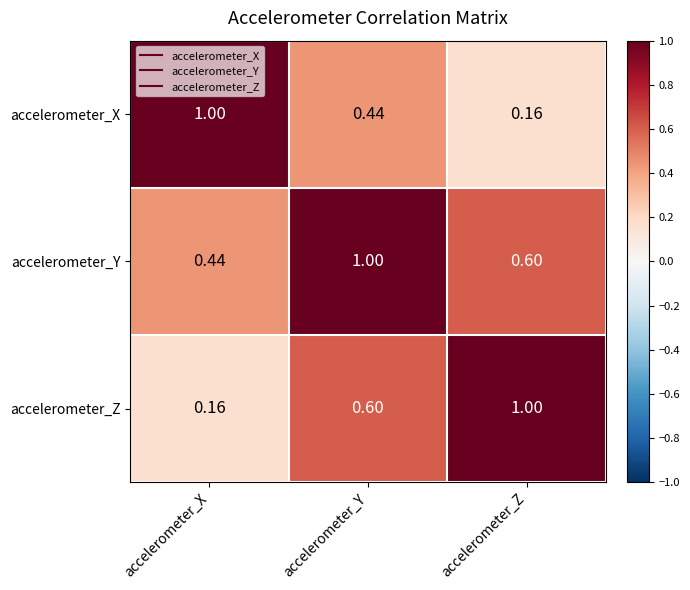

Rank the series by their average value, from lowest to highest.

accelerometer_X, accelerometer_Z, accelerometer_Y